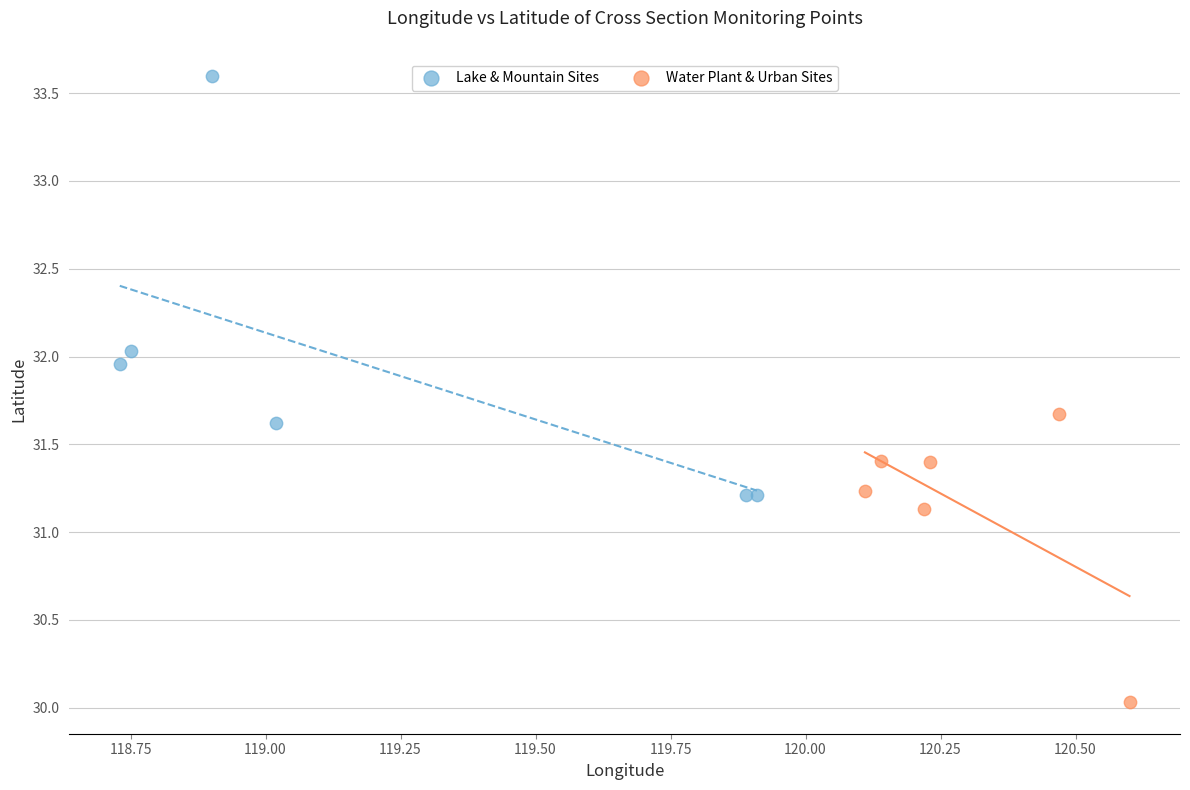

What are all the series names shown in the legend?

Lake & Mountain Sites, Water Plant & Urban Sites